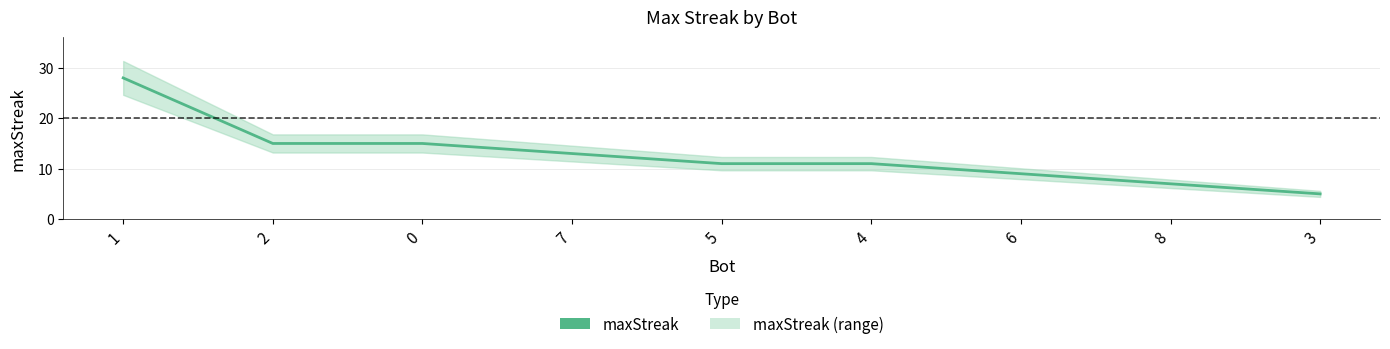

Reading left to right, list all the values displayed in this chart.

1=28	2=15	0=15	7=13	5=11	4=11	6=9	8=7	3=5